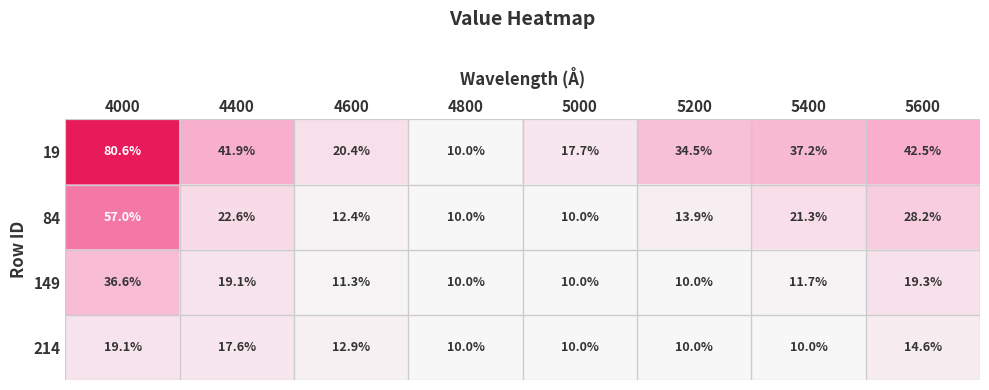

Rank the categories by 19 value from lowest to highest.

4800, 5000, 4600, 5200, 5400, 4400, 5600, 4000